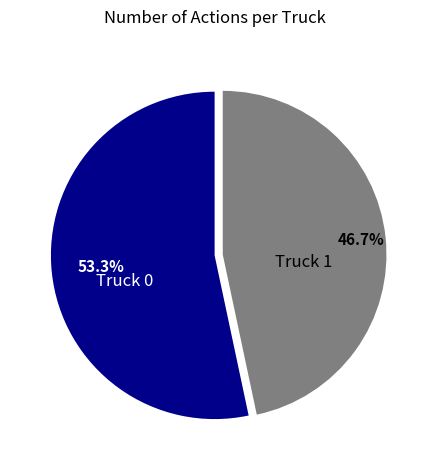

How many segments does this pie chart have?

2